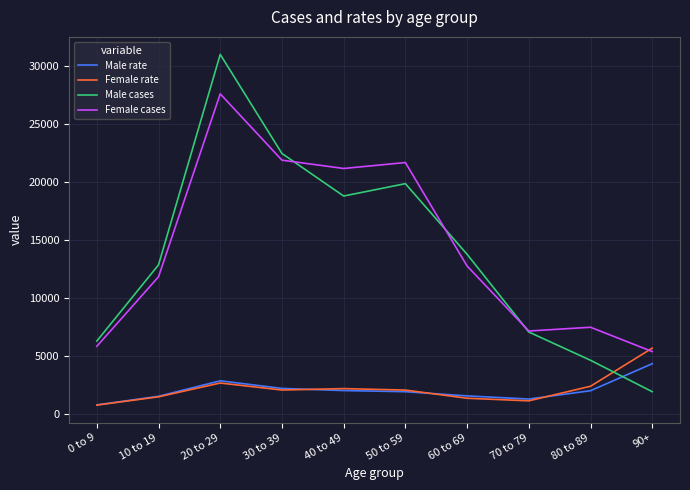

Which series has the widest spread of values?

Male cases